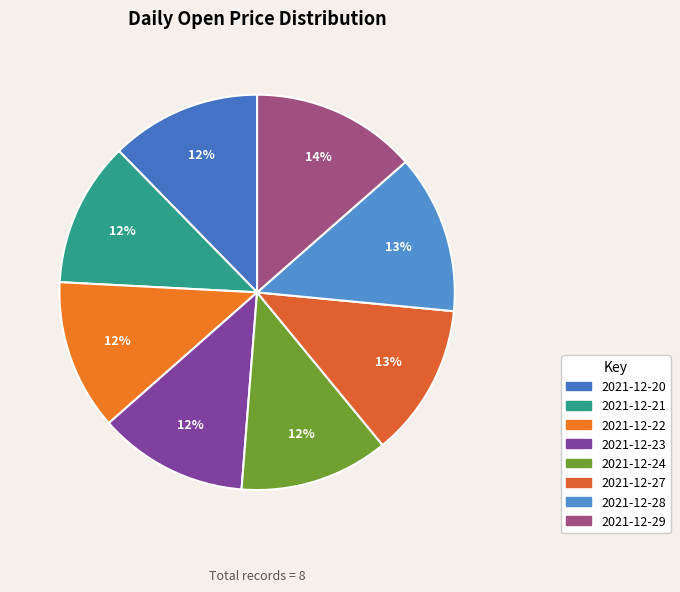

Does 2021-12-21 account for over 50% of the chart?

No